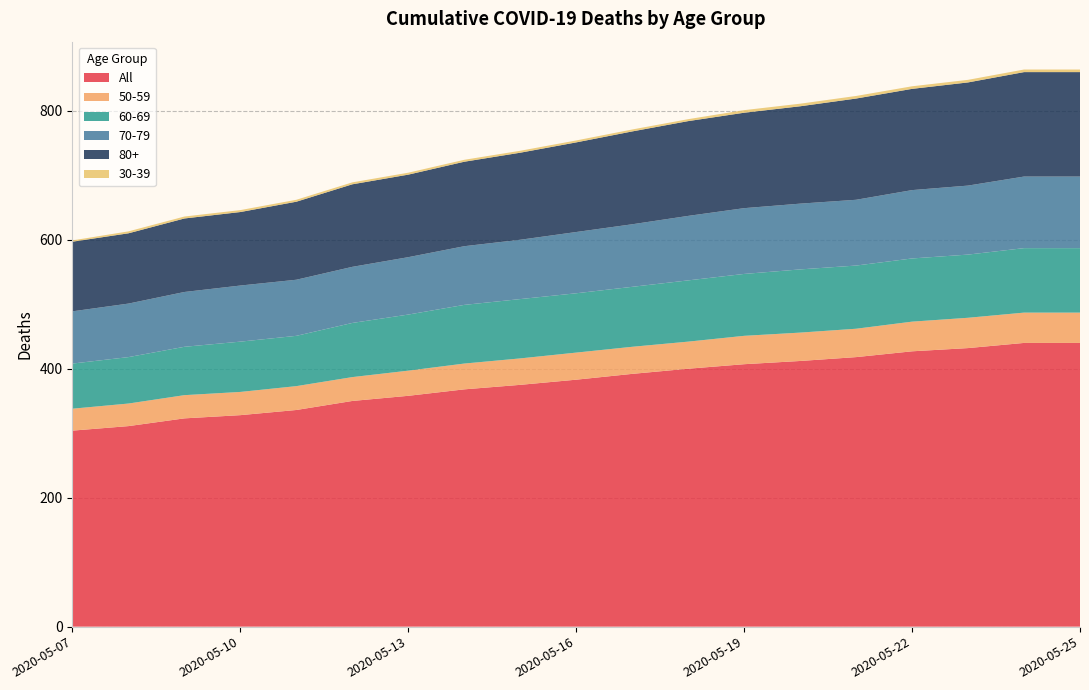

Reading right to left, list all the values displayed in this chart.

All: 440	440	432	427	418	412	407	400	392	383	375	368	358	350	336	328	323	311	304
50-59: 47	47	47	46	44	44	44	42	42	42	41	40	39	37	37	36	36	35	34
60-69: 100	100	98	98	98	98	96	95	93	92	92	91	87	84	78	78	75	72	70
70-79: 111	111	107	106	102	102	102	100	97	95	92	91	89	87	87	87	85	83	81
80+: 162	162	160	157	157	151	148	147	144	139	135	131	128	128	121	114	114	109	108
30-39: 4	4	4	4	4	4	4	3	3	3	3	3	3	3	3	3	3	3	2